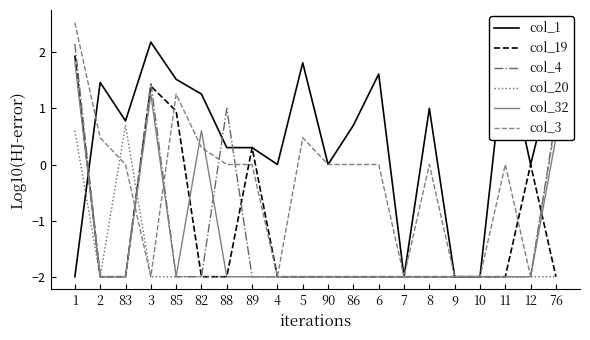

How many series are shown in this chart?

6